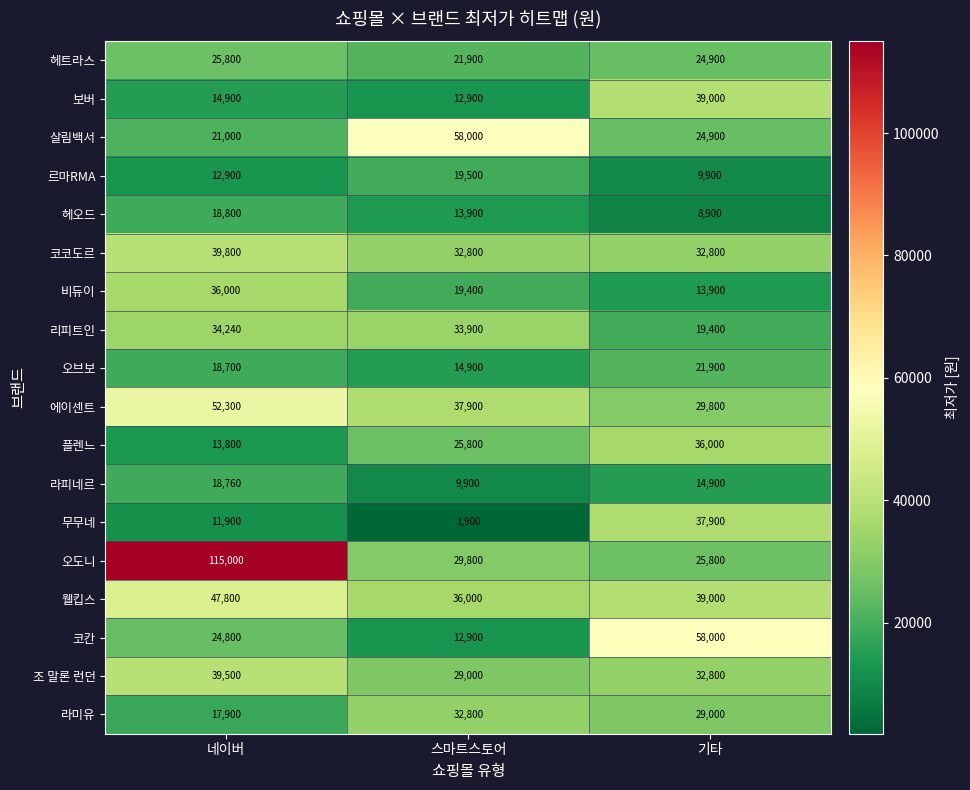

Which series changed the most between 네이버 and 스마트스토어?

오도니